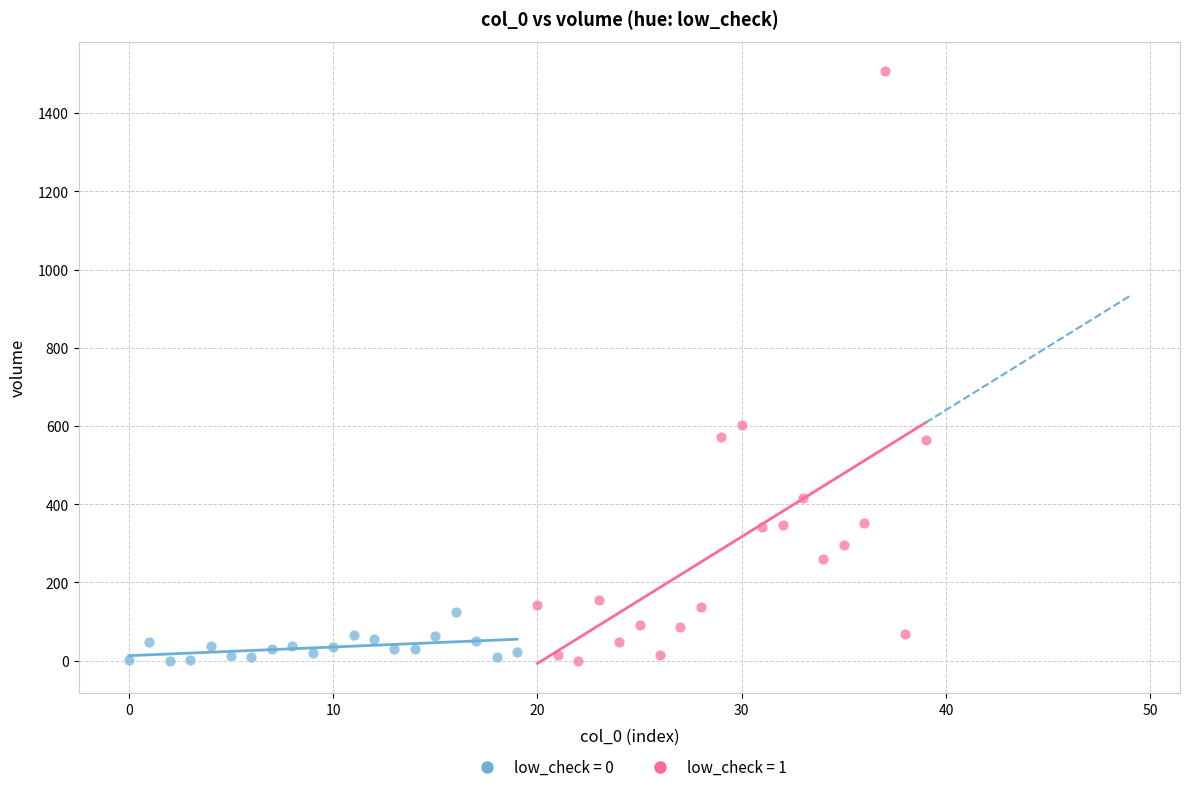

What are all the series names shown in the legend?

low_check = 0, low_check = 1